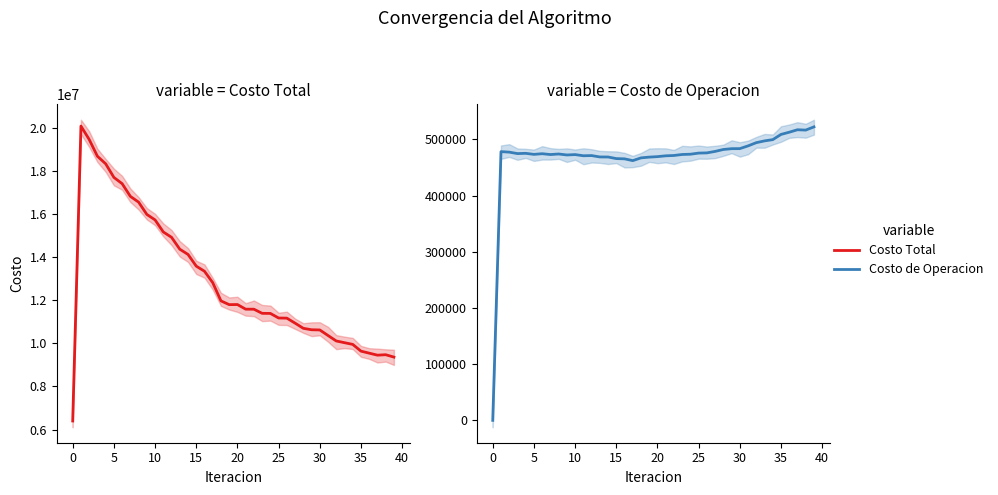

The value of Costo de Operacion at 24 is 314895.6. True or false?

False